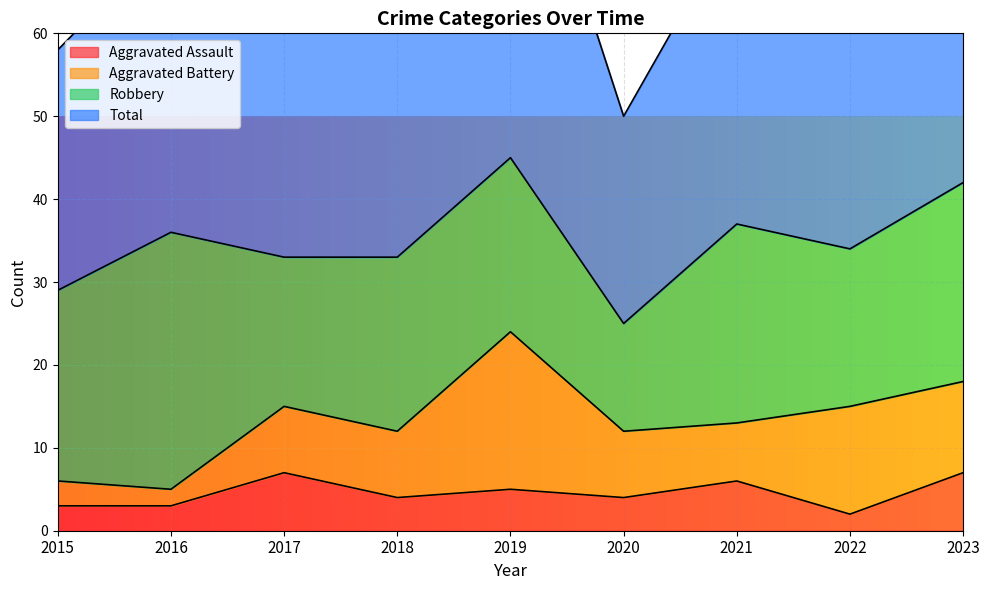

The value of Aggravated Assault at 2018 is 3. True or false?

False